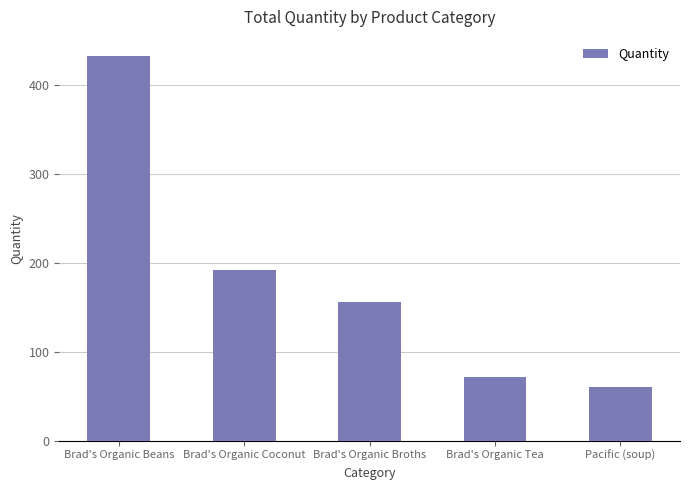

List the labels in order of value, smallest first.

Pacific (soup), Brad's Organic Tea, Brad's Organic Broths, Brad's Organic Coconut, Brad's Organic Beans